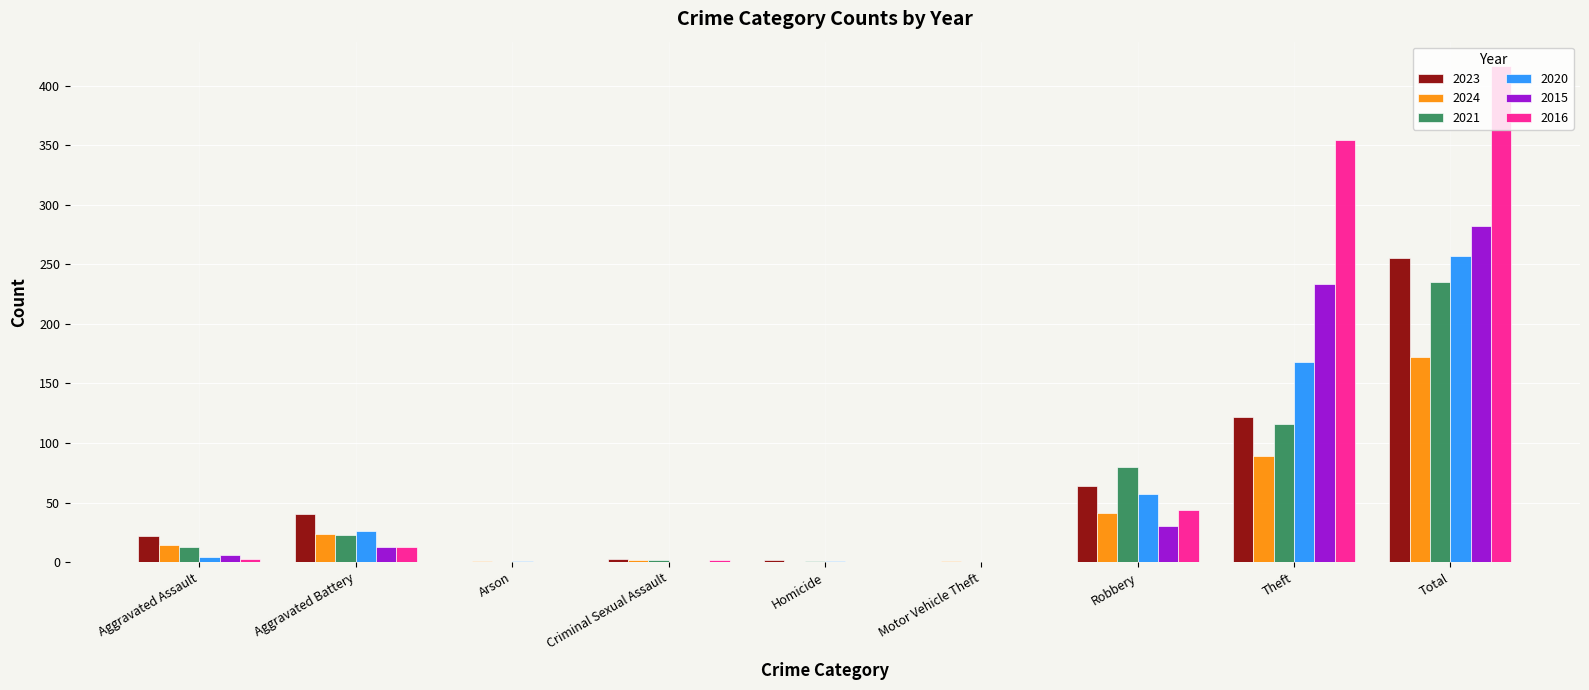

What is the sum of the 2016 values at Aggravated Assault and Homicide?

3